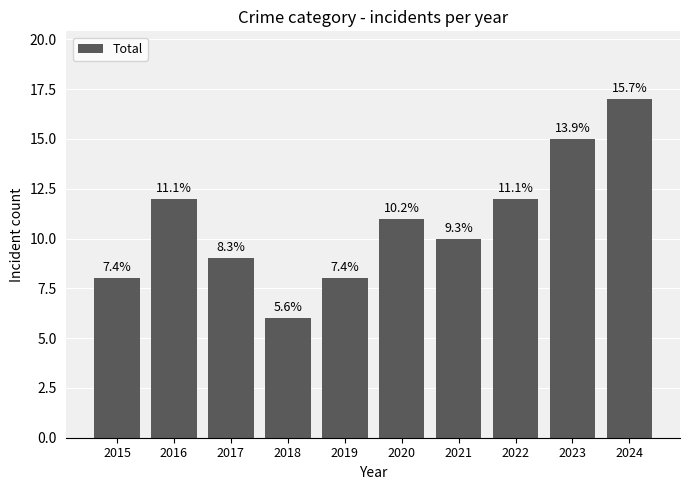

List the labels in order of value, largest first.

2024, 2023, 2016, 2022, 2020, 2021, 2017, 2015, 2019, 2018